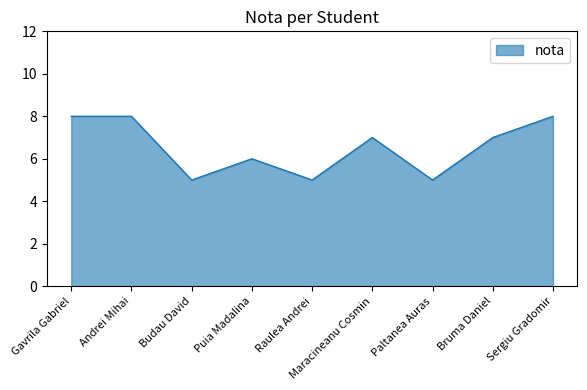

What is the maximum value shown in the chart?

8